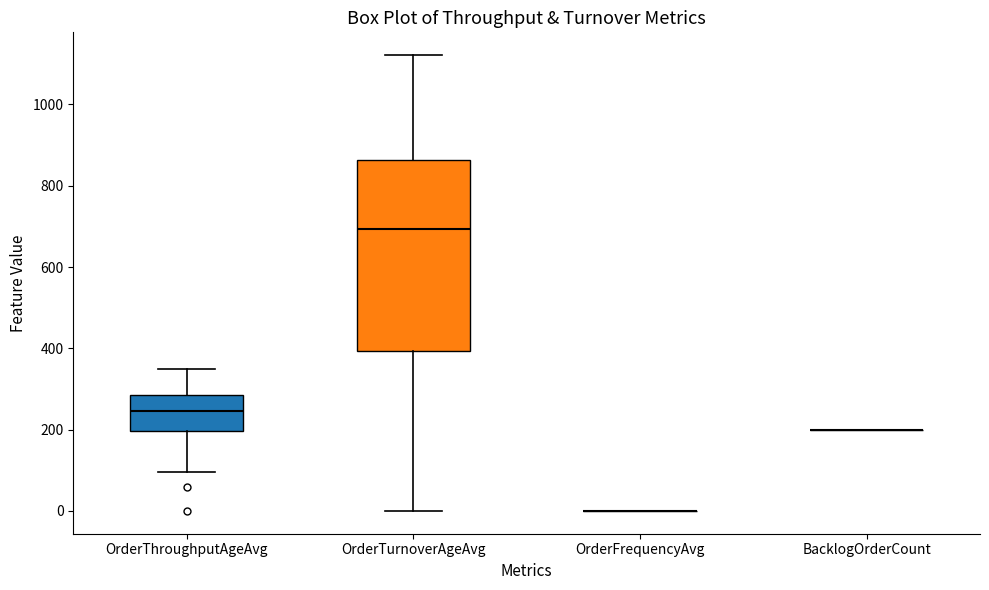

Where is the lower edge of the box for OrderTurnoverAgeAvg on the y-axis? The values are not printed on the chart, so give them approximately, as read against the axis.

400